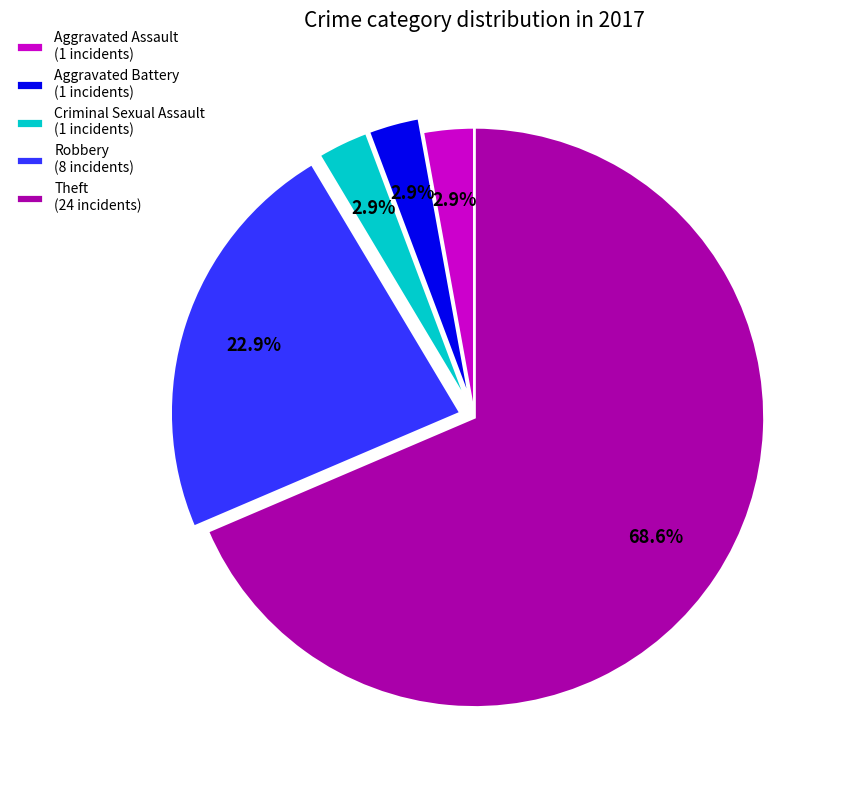

What is the largest slice in the pie chart?

Theft